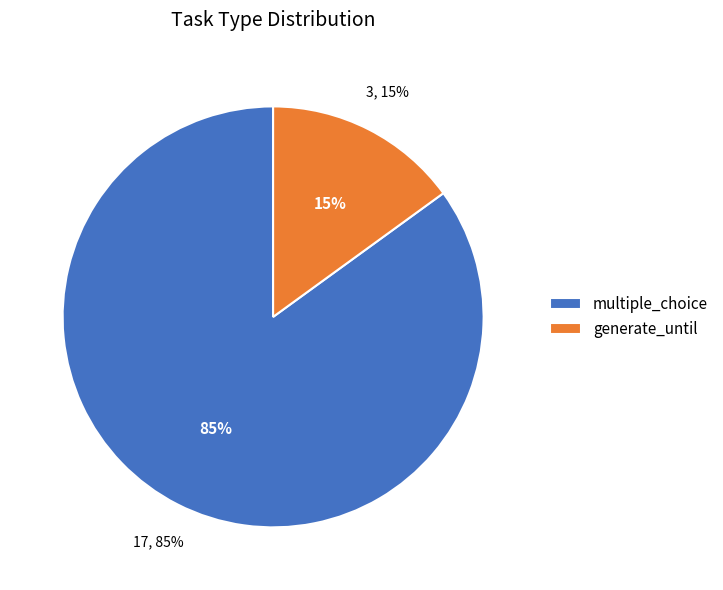

Which category has the smallest portion of the pie?

generate_until